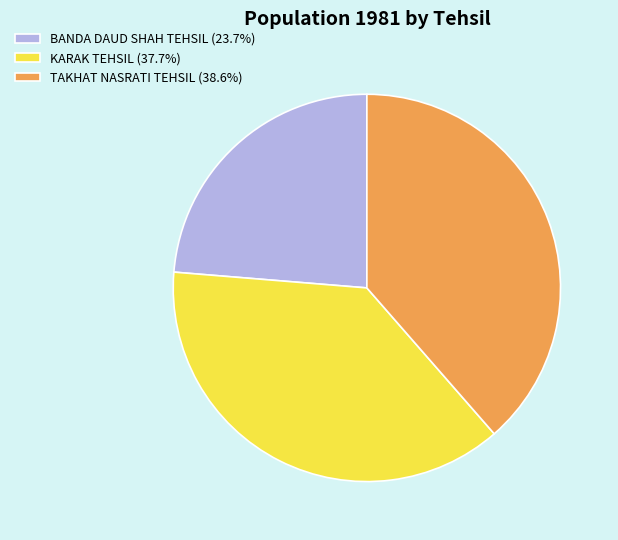

True or false: TAKHAT NASRATI TEHSIL accounts for 24% of the total.

False